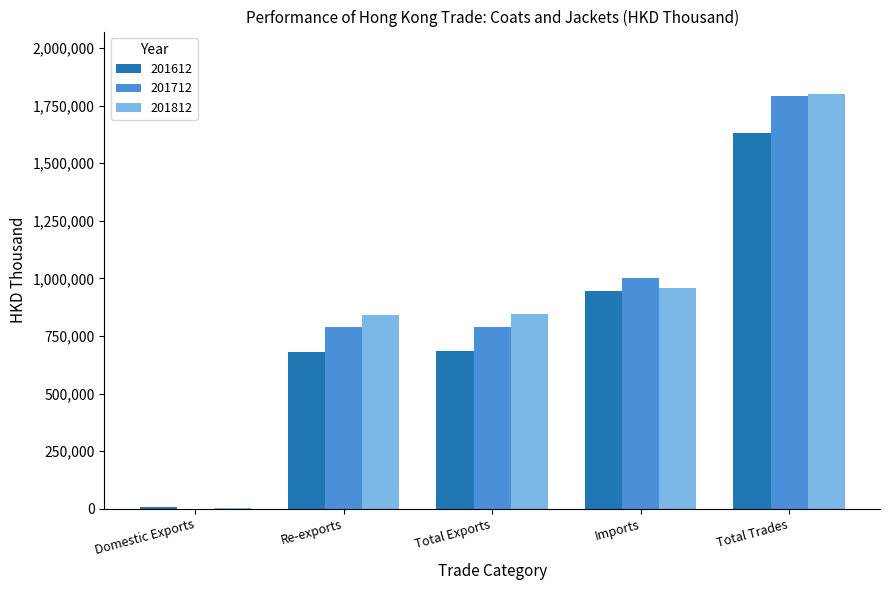

The value of 201612 at Imports is 1467811.1. True or false?

False